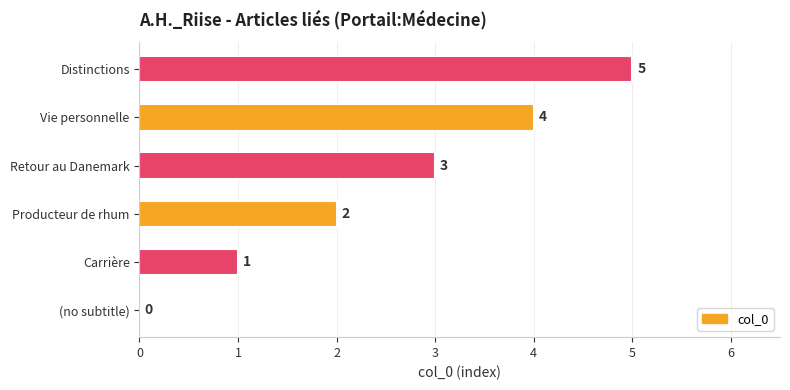

Which has a higher value, (no subtitle) or Producteur de rhum?

Producteur de rhum